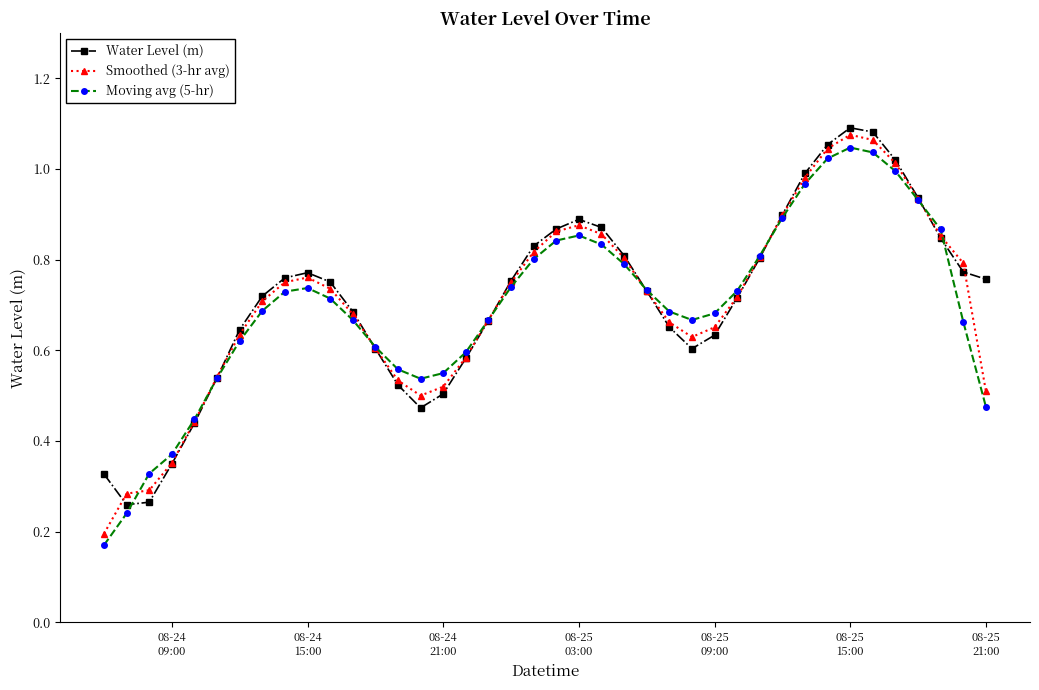

At how many categories does at least one series exceed 0?

40